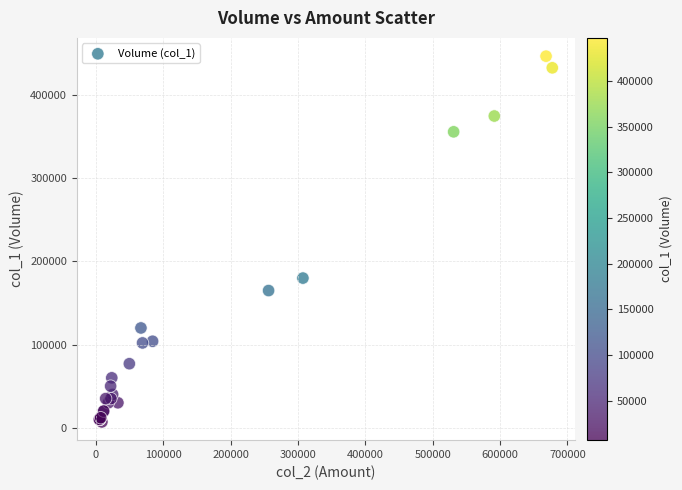

What Y value in the scatter plot is closest to 227000?

180000